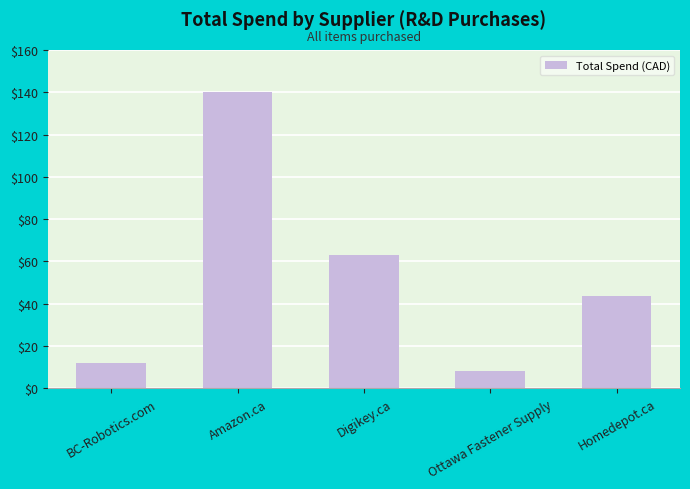

What is the sum of all values?

266.9